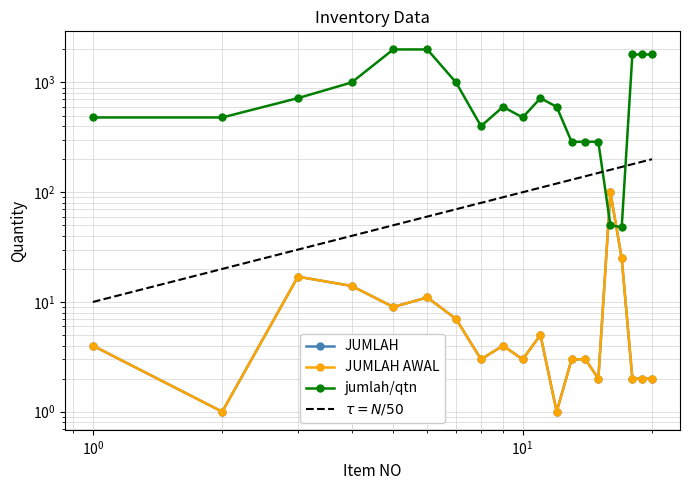

Where do JUMLAH and jumlah/qtn first cross each other?

15 and 16